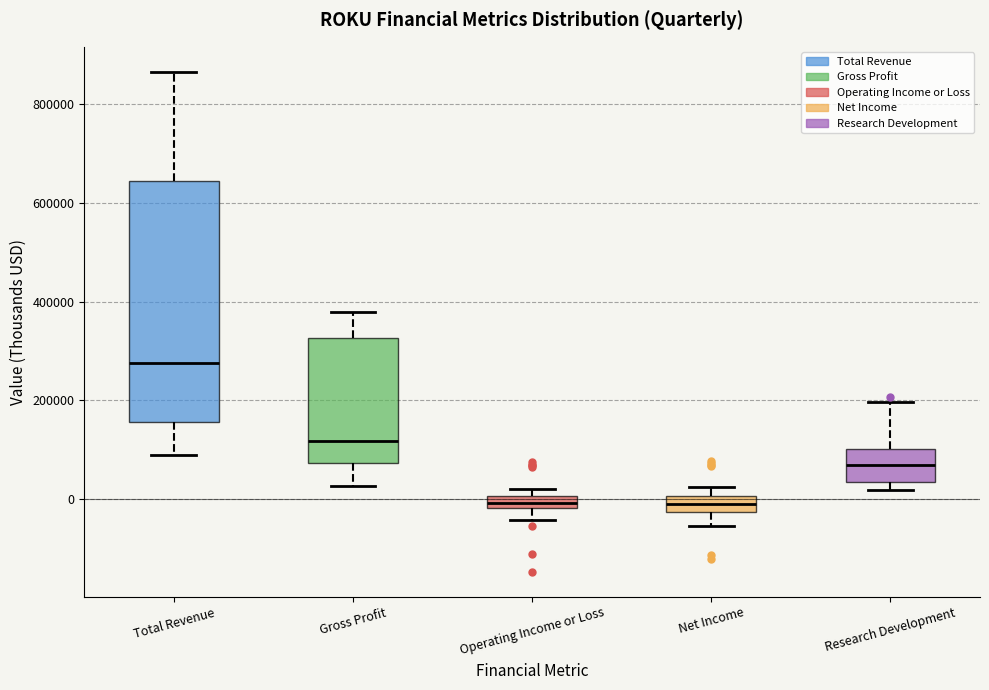

Where is the upper edge of the box for Research Development on the y-axis? The values are not printed on the chart, so give them approximately, as read against the axis.

100000